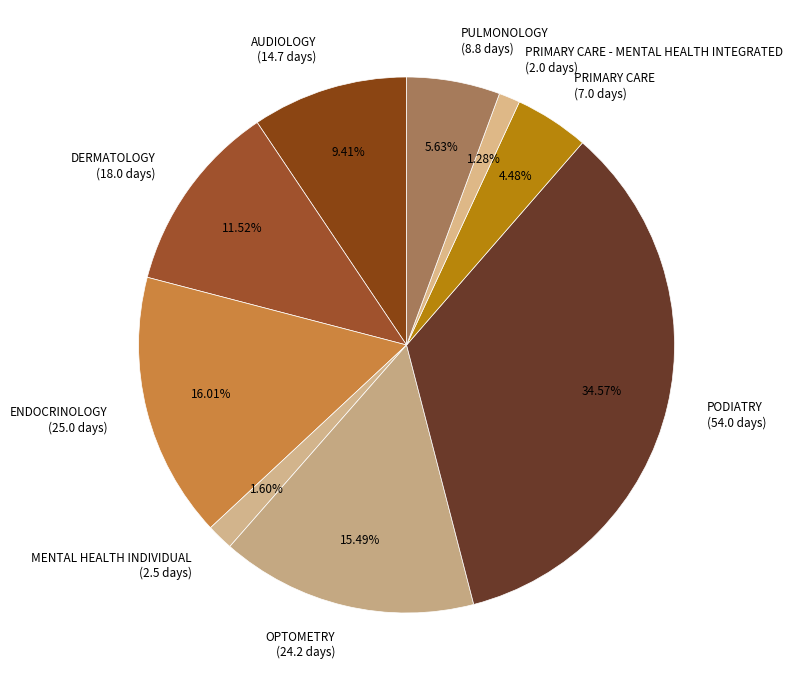

Does AUDIOLOGY represent more than half of the total?

No